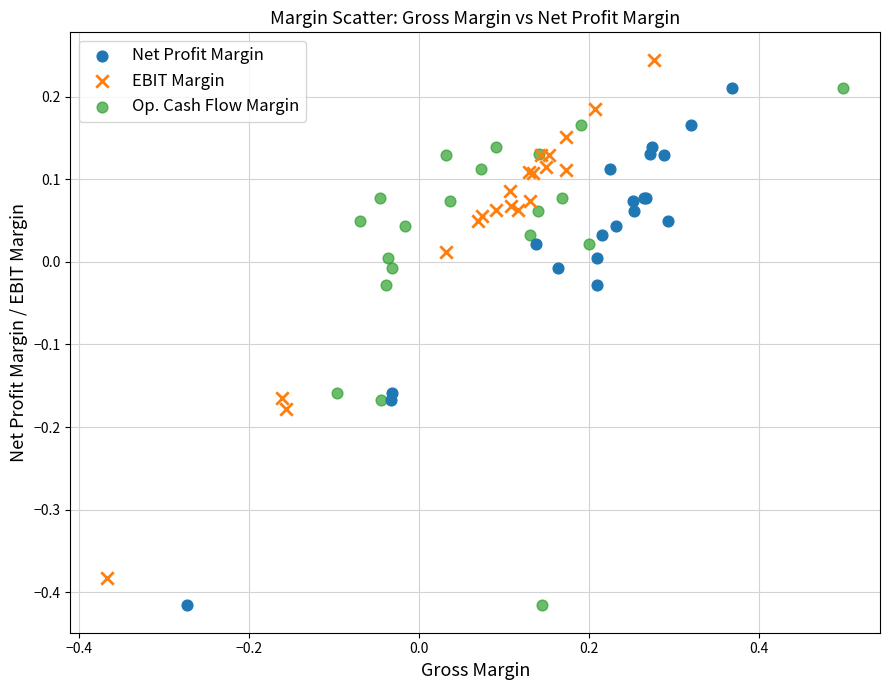

What are all the series names shown in the legend?

Net Profit Margin, EBIT Margin, Op. Cash Flow Margin